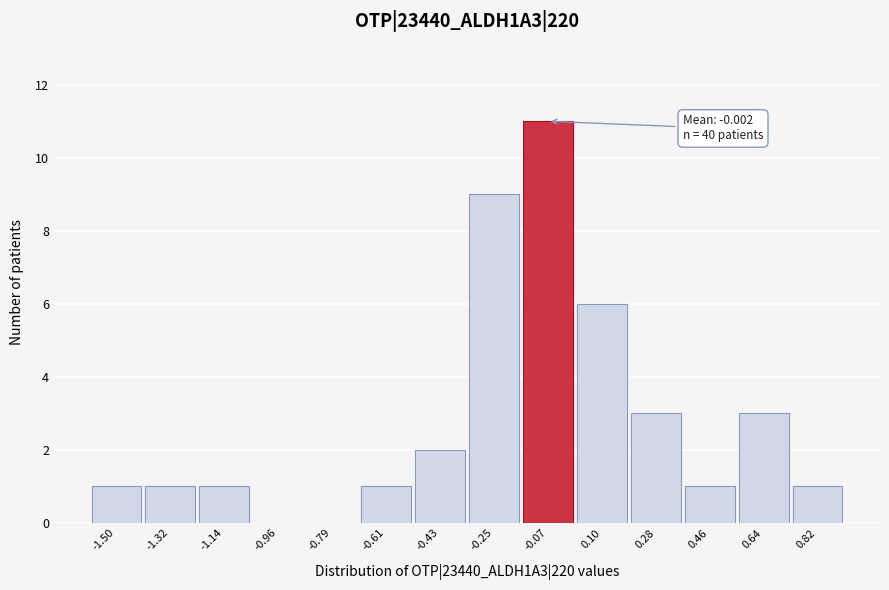

Reading left to right, extract all data points from this chart.

-1.50=1	-1.32=1	-1.14=1	-0.96=0	-0.79=0	-0.61=1	-0.43=2	-0.25=9	-0.07=11	0.10=6	0.28=3	0.46=1	0.64=3	0.82=1